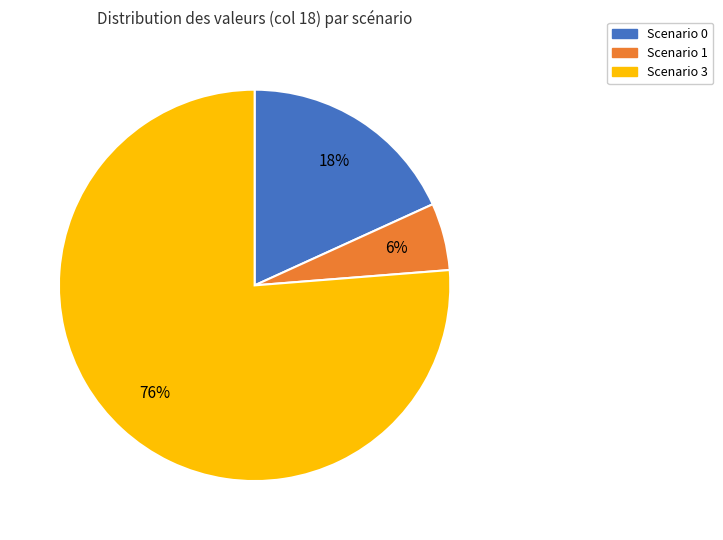

Is there any slice that represents more than half of the pie?

Yes